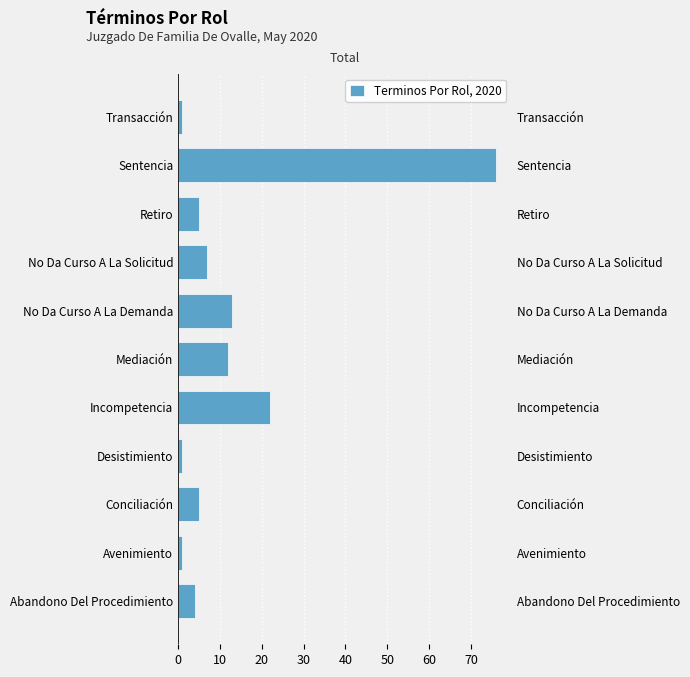

Reading left to right, list all the values displayed in this chart.

4	1	5	1	22	12	13	7	5	76	1